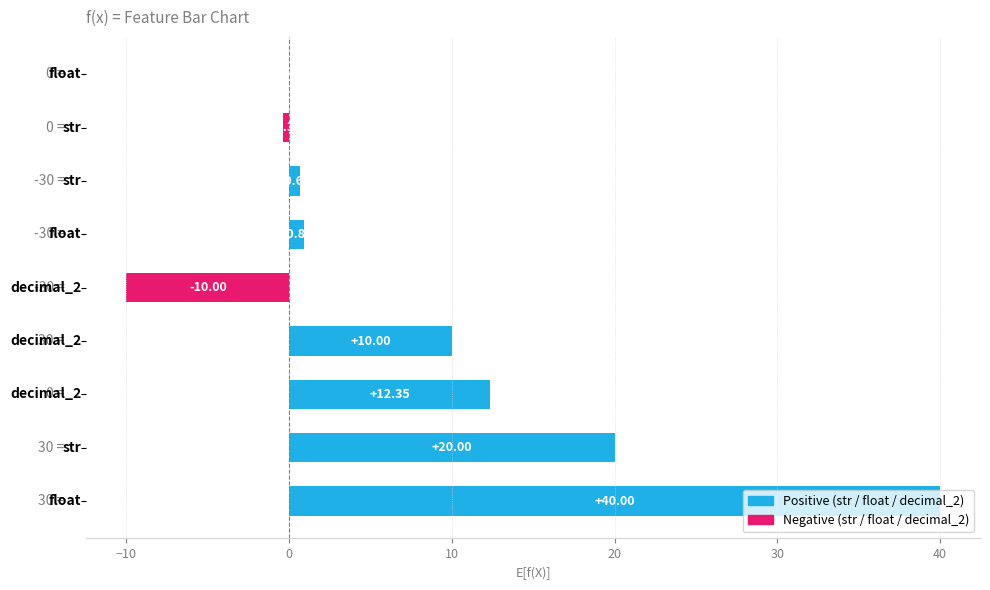

What is the sum of all values?

73.5